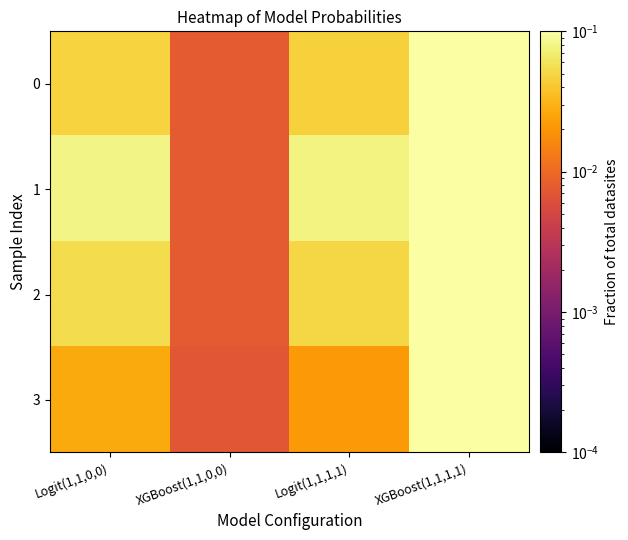

What is the spread (max minus min) of values at Logit(1,1,0,0)?

0.1